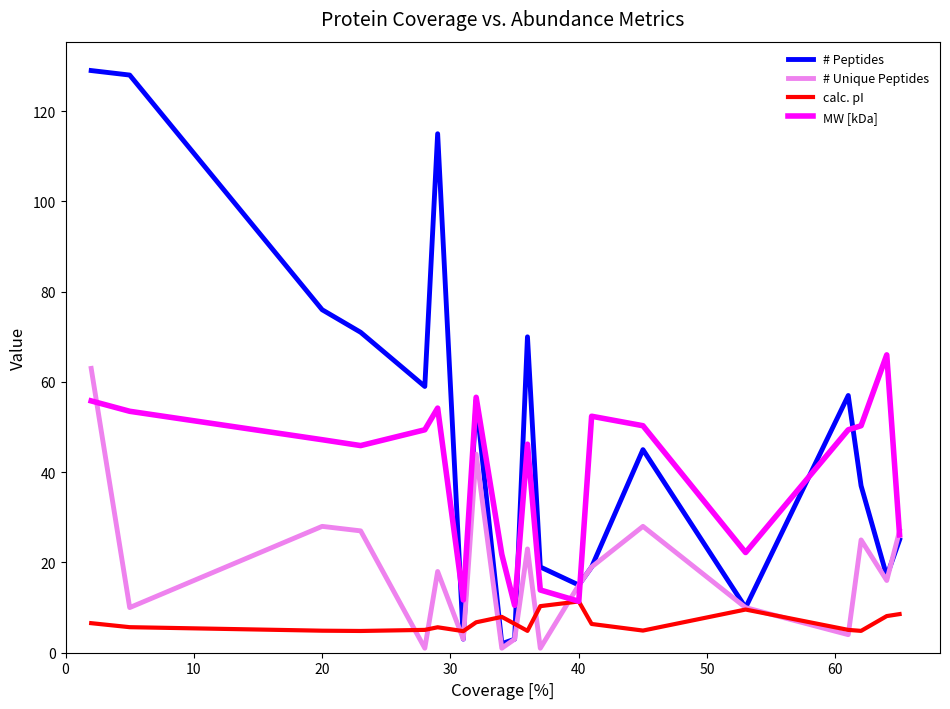

What are all the series names shown in the legend?

# Peptides, # Unique Peptides, calc. pI, MW [kDa]